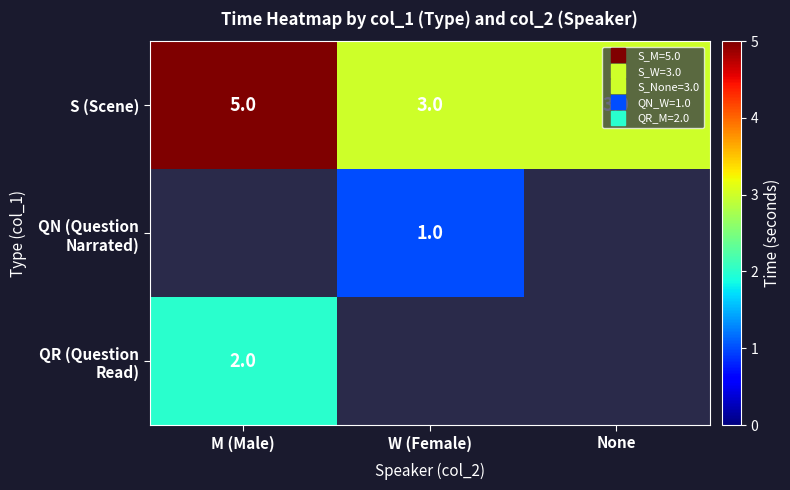

What is the maximum value shown in the chart?

5.0